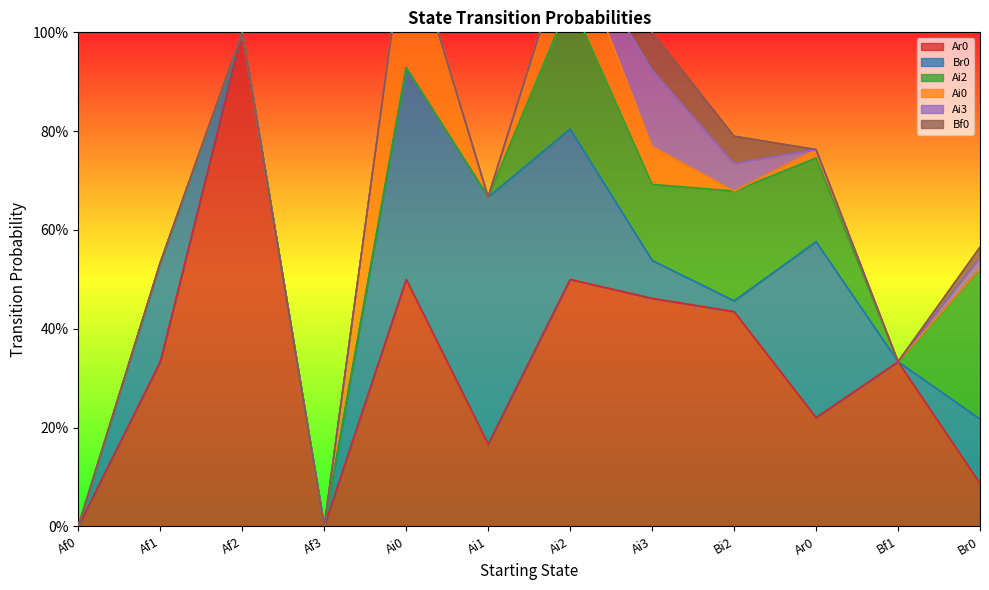

How many values in Ai3 are above zero?

3